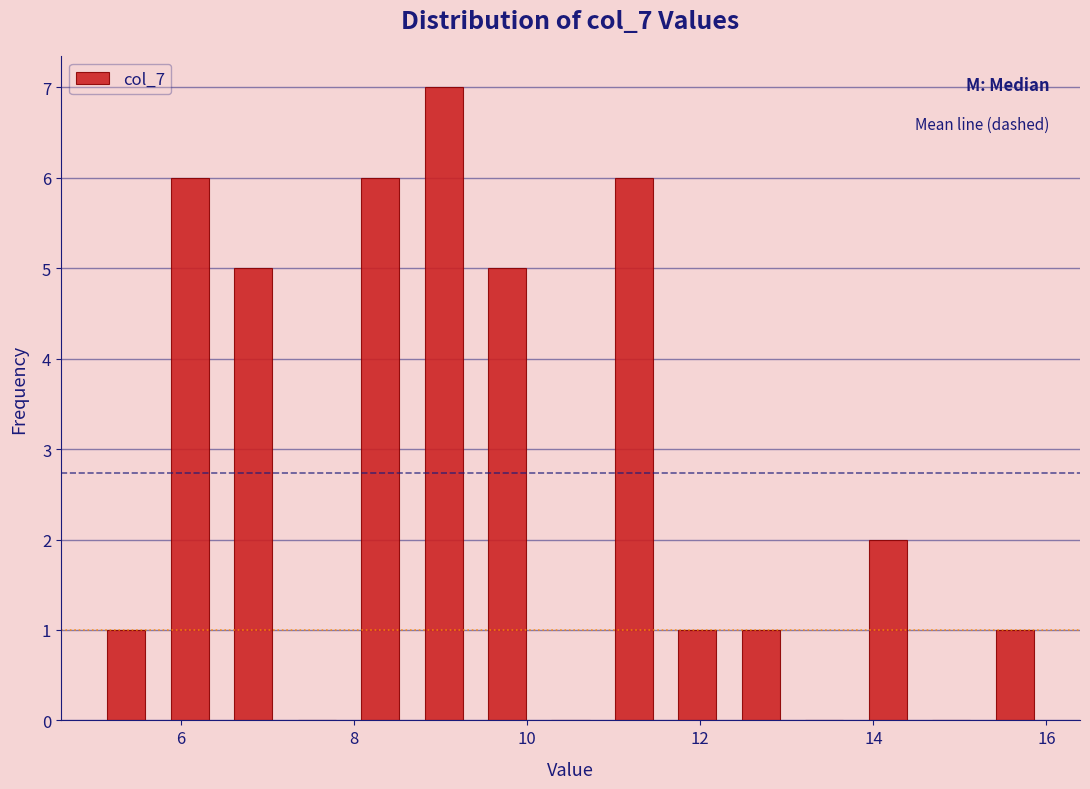

Around what value on the x-axis is the tallest bar? Give the approximate position of its centre, as read against the axis.

9.0